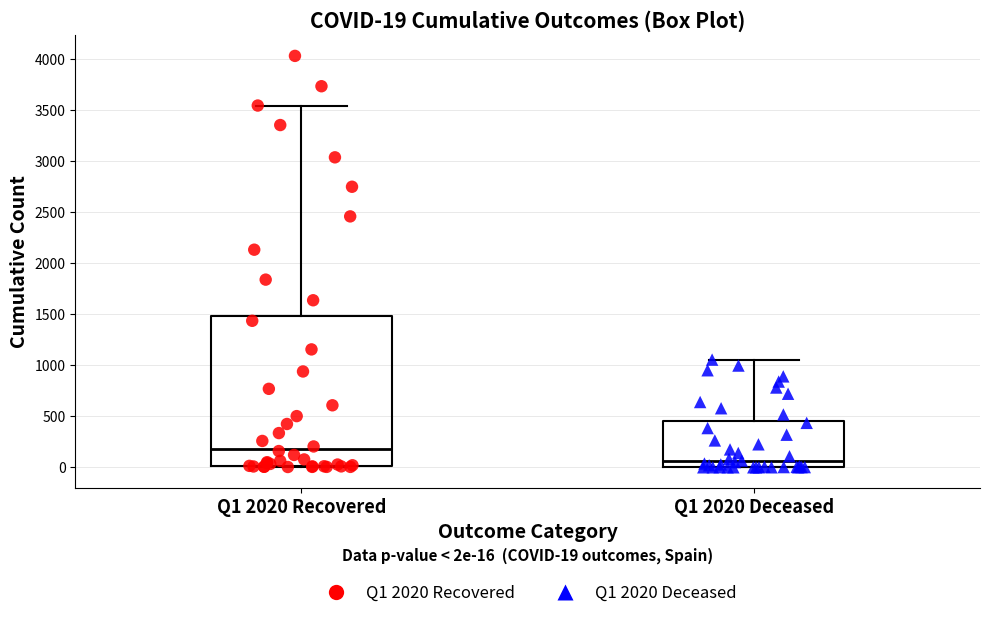

Comparing the boxes themselves (not the whiskers), which one is the tallest?

Q1 2020 Recovered